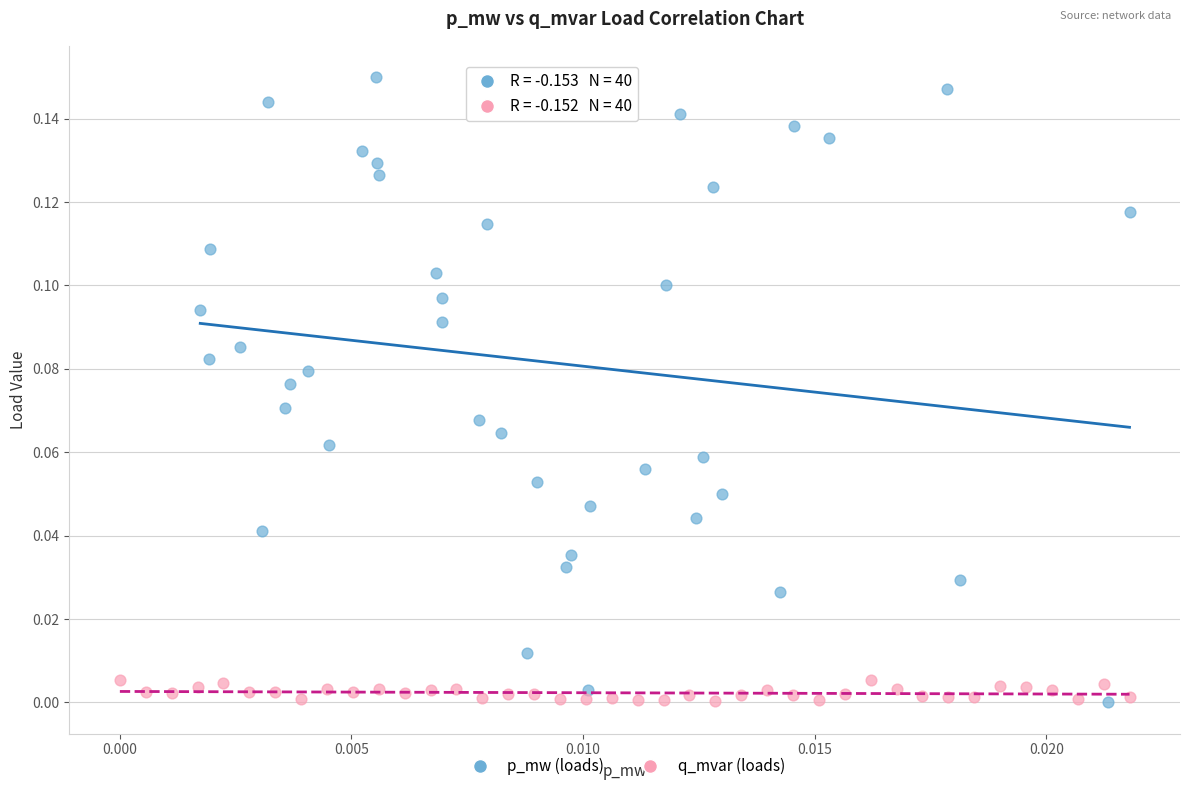

What are all the series names shown in the legend?

p_mw (loads), q_mvar (loads)